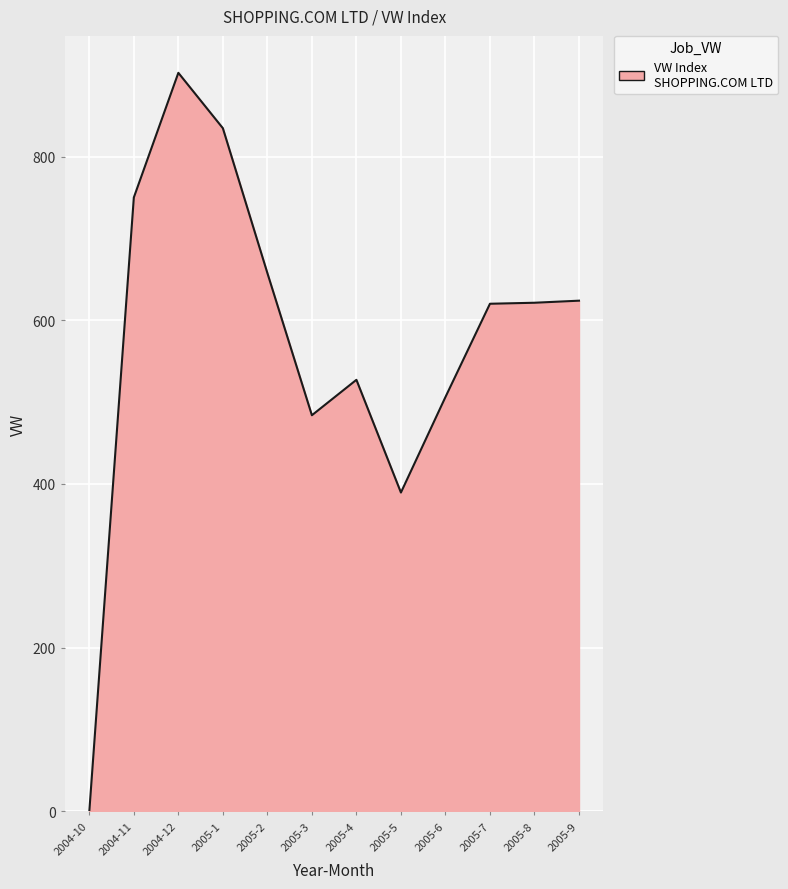

At which label is the value closest to 451?

2005-3